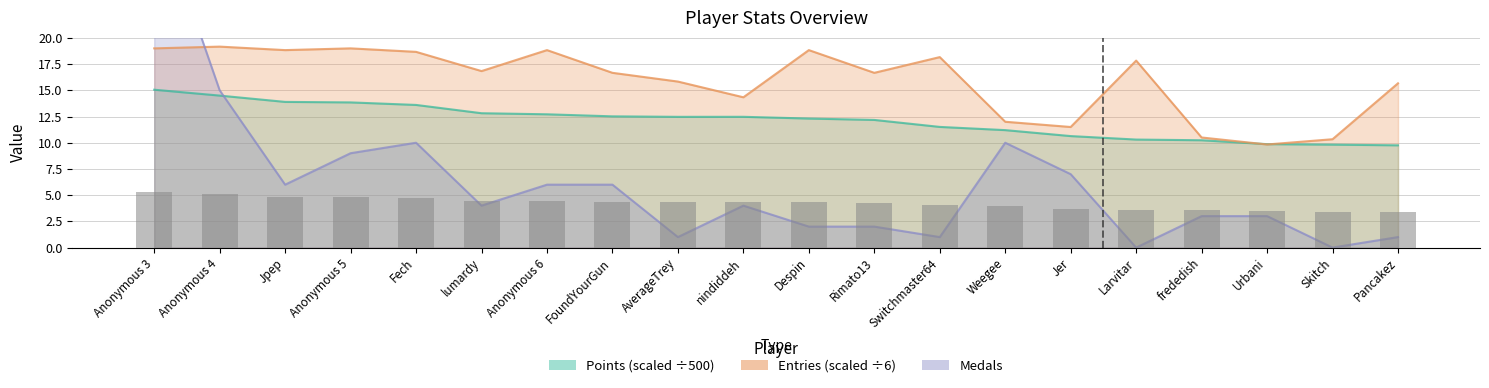

Is it true that Medals equals 18.0 at Fech?

False